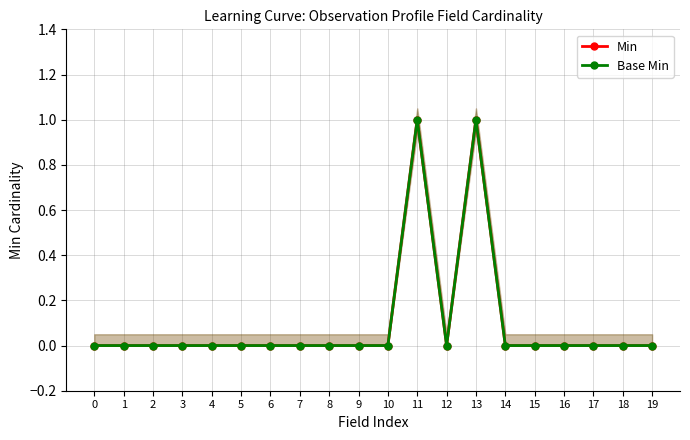

What are all the series names shown in the legend?

Min, Base Min